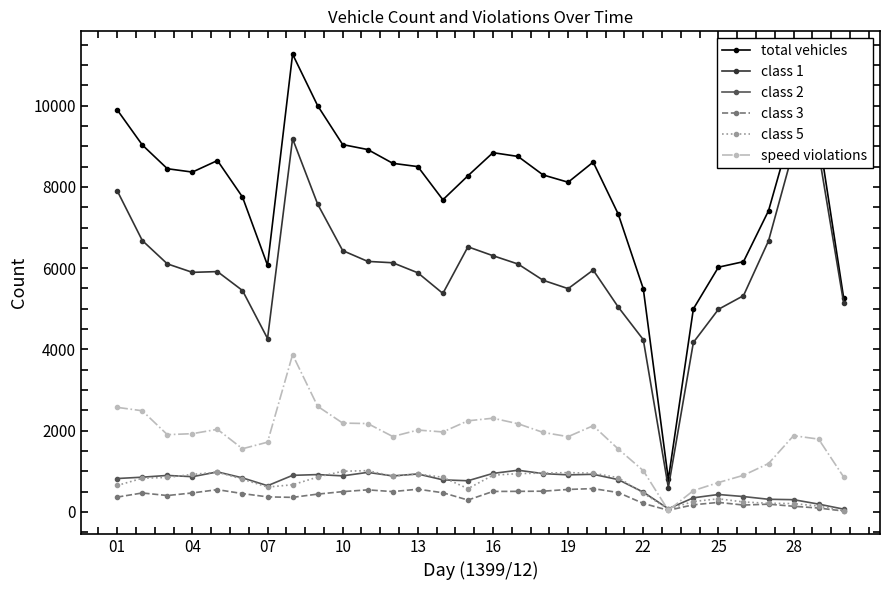

At how many categories does at least one series exceed 3196?

29